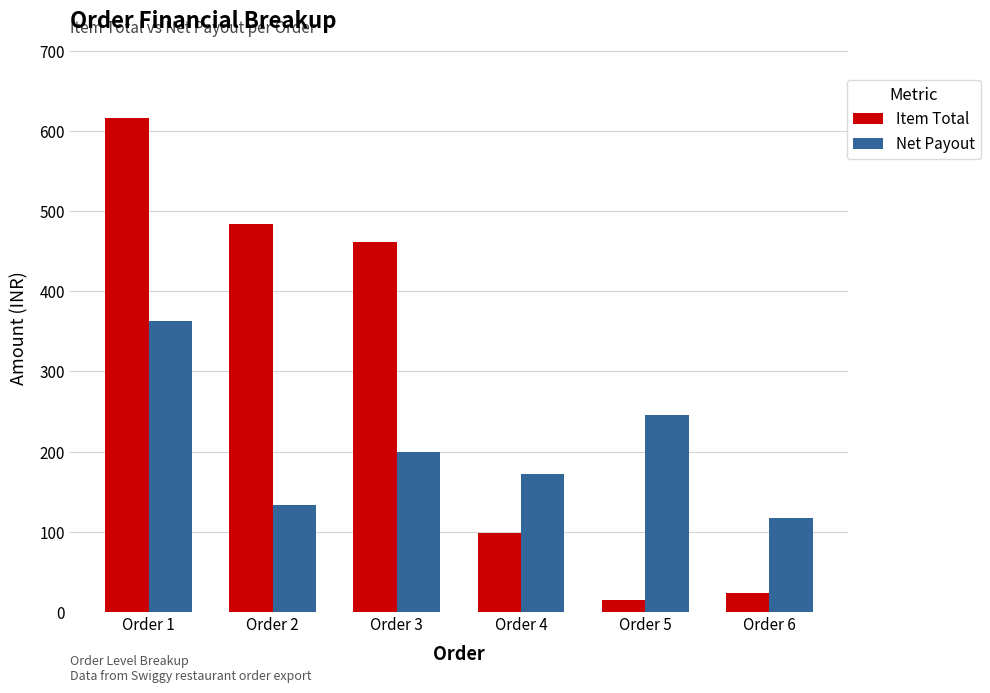

What is the maximum value for Item Total?

616.0